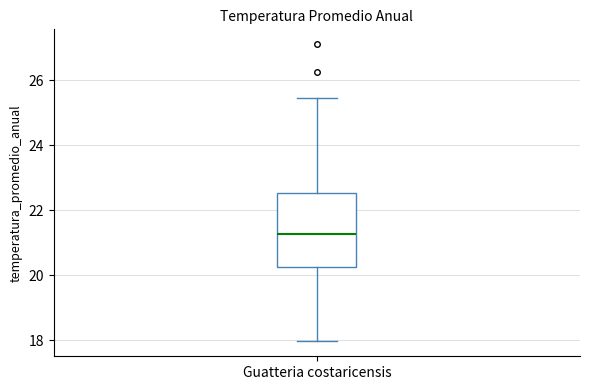

Where is the lower edge of the box for Guatteria costaricensis on the y-axis? The values are not printed on the chart, so give them approximately, as read against the axis.

20.2